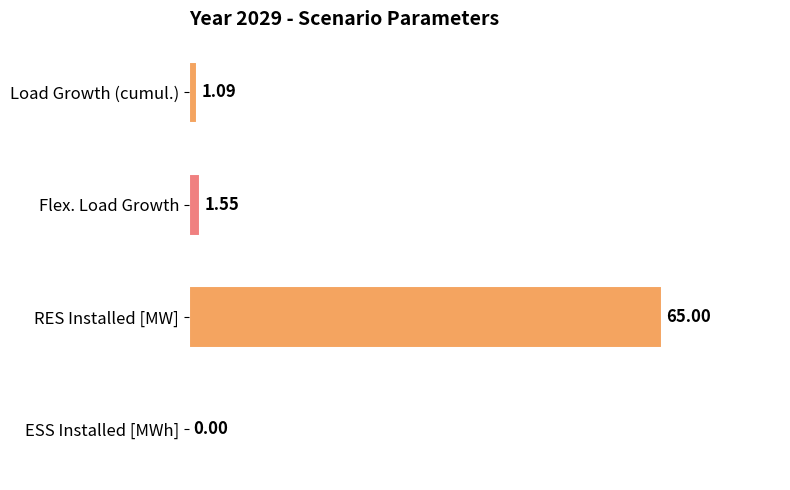

How many distinct data groups are displayed?

1